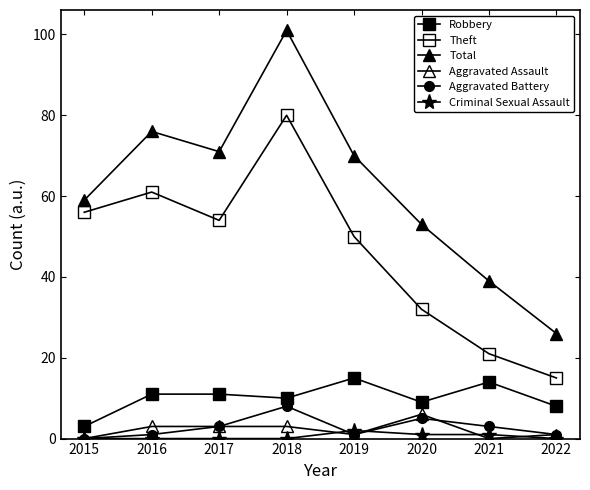

What is the value of the Aggravated Battery point at the 3rd from the left?

3